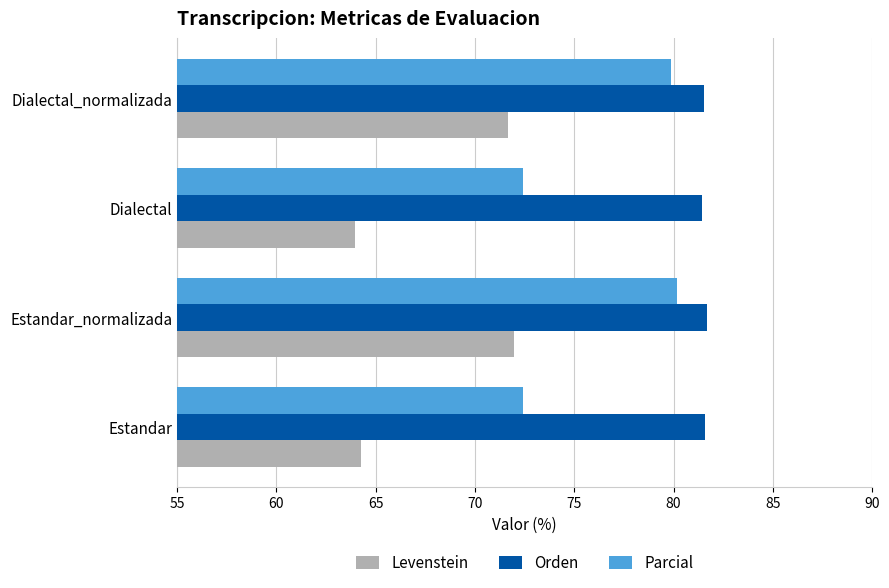

What is the smallest value displayed?

64.0